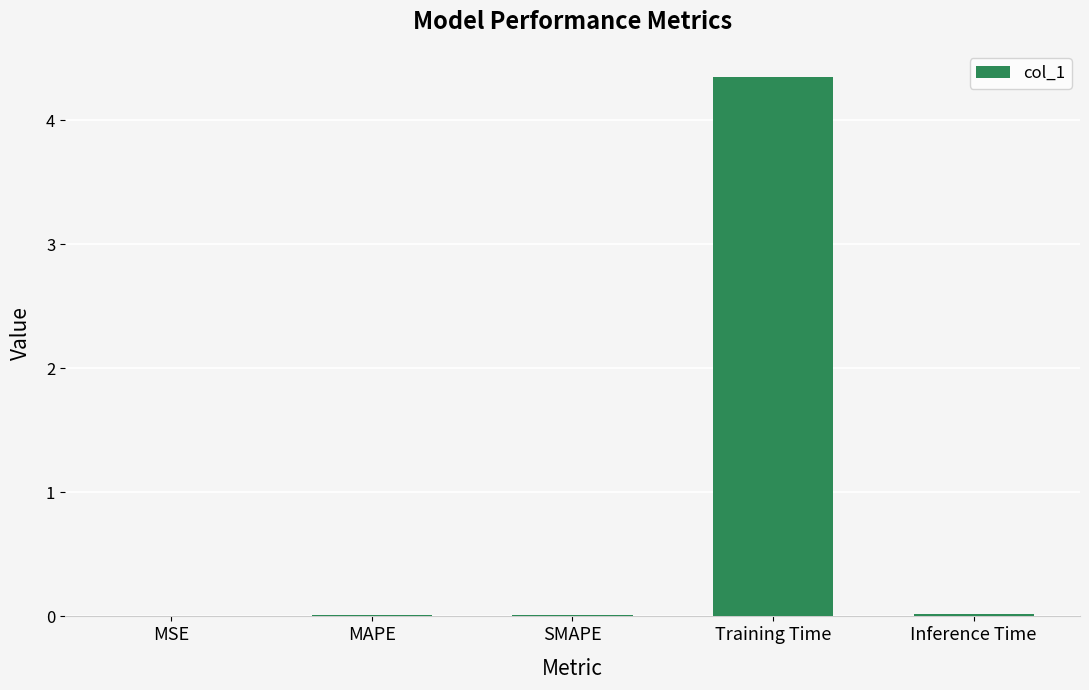

The value at MAPE is 0.0. True or false?

True